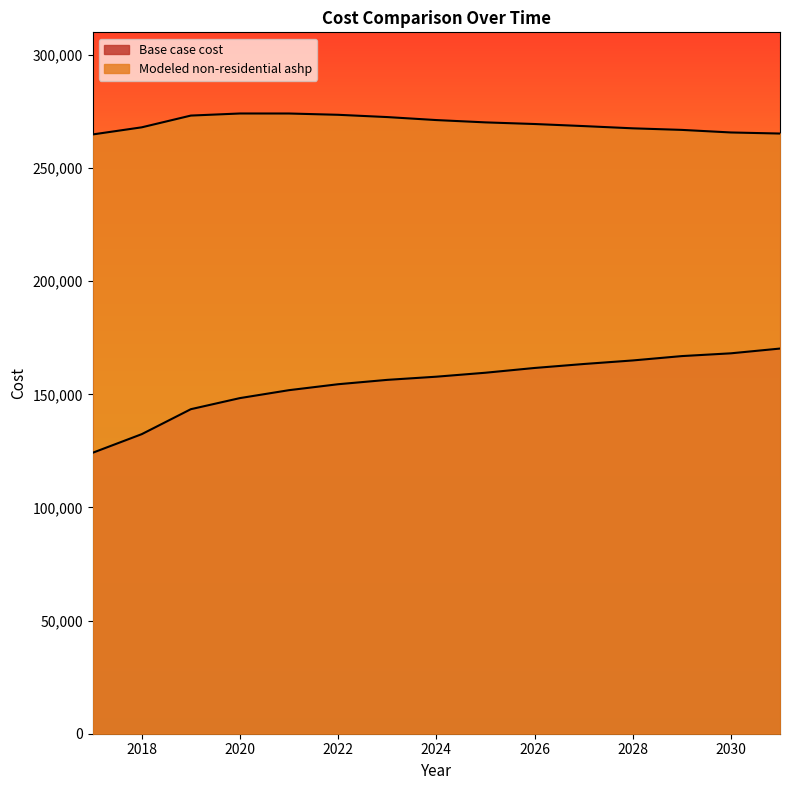

What is the average value of the Modeled non-residential ashp series?

269692.5